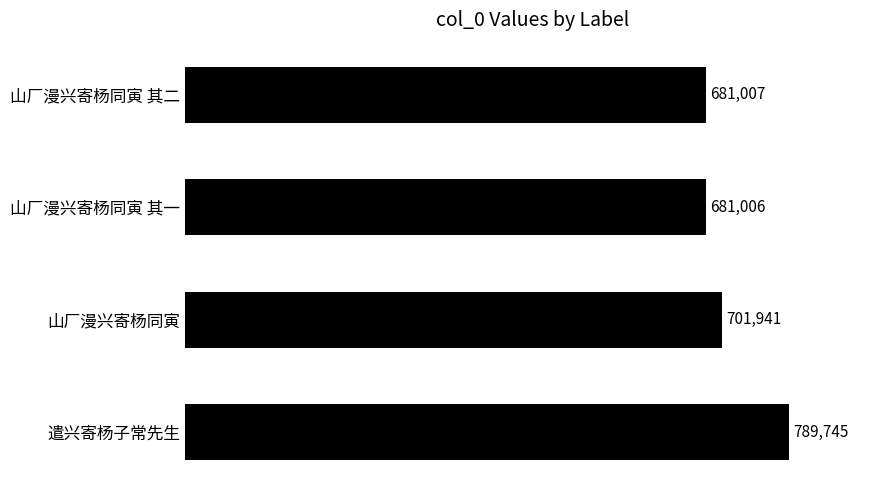

Which has a higher value, 山厂漫兴寄杨同寅 其一 or 山厂漫兴寄杨同寅?

山厂漫兴寄杨同寅